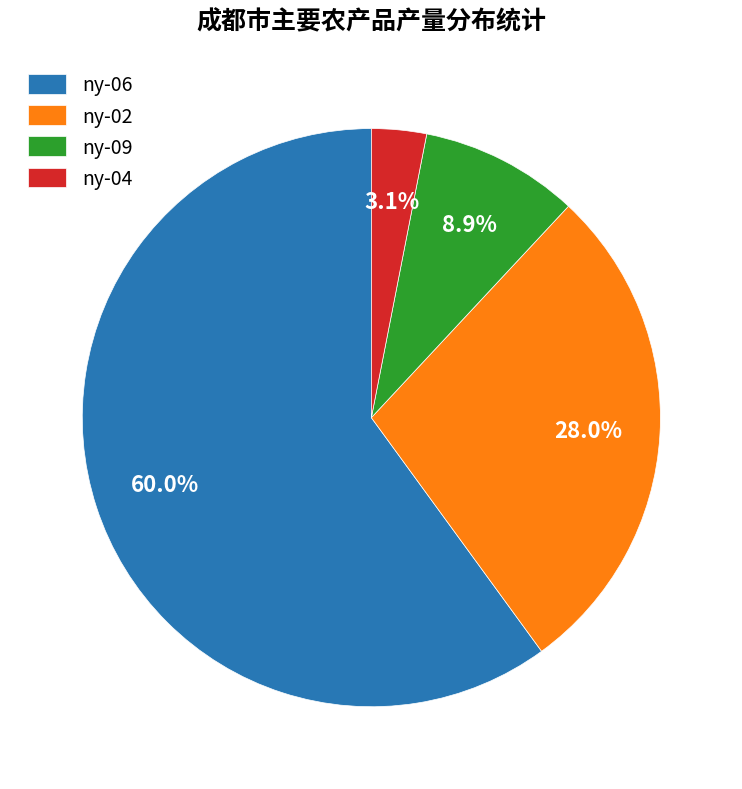

What is the largest slice in the pie chart?

ny-06